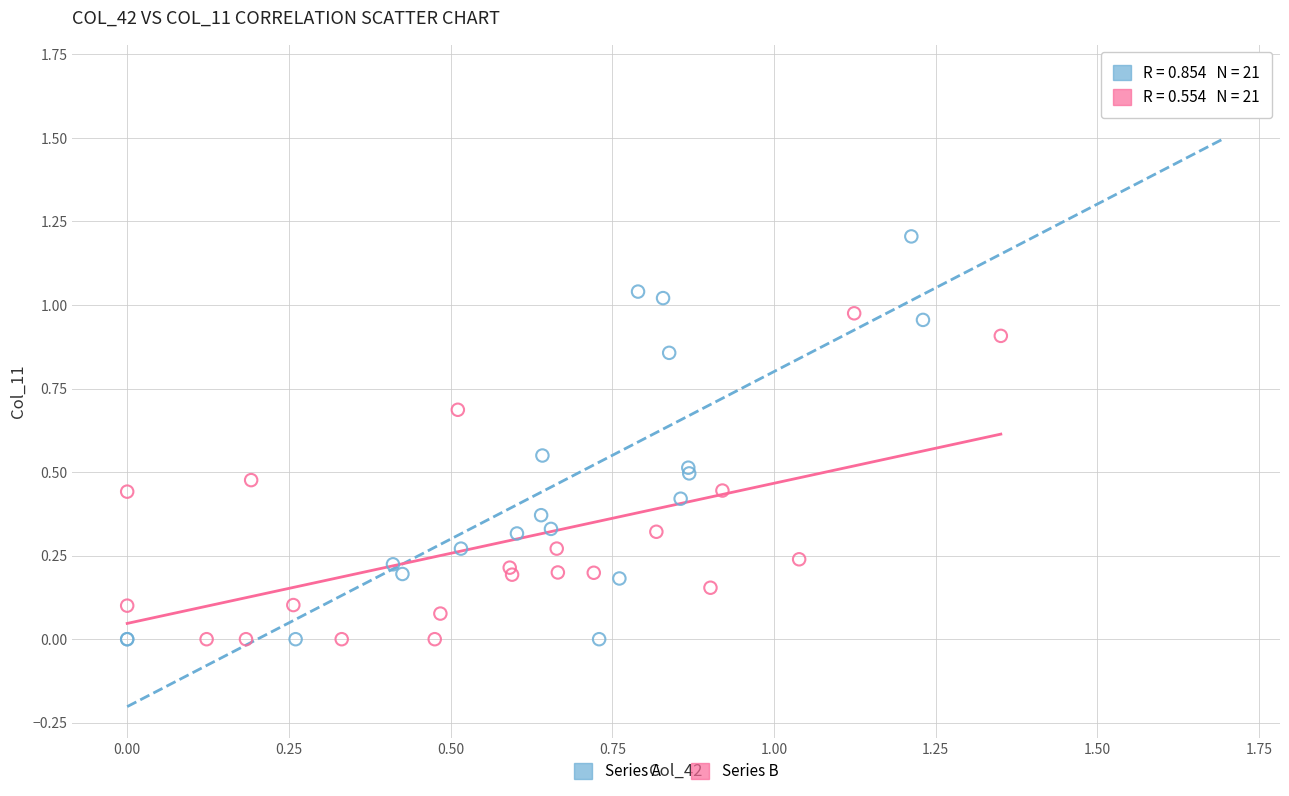

Which series contains the highest Y value?

Series A